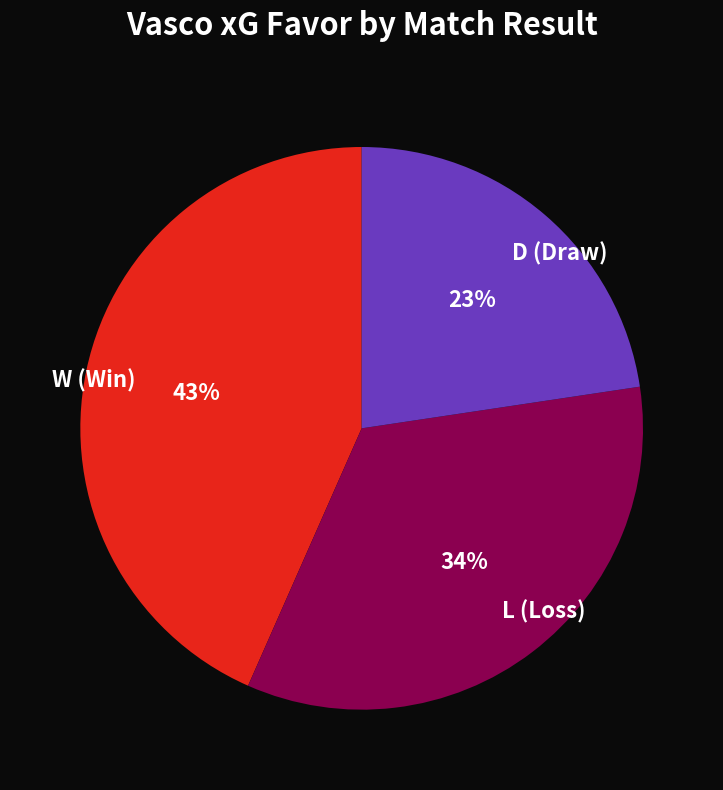

Which has a higher value, D (Draw) or W (Win)?

W (Win)